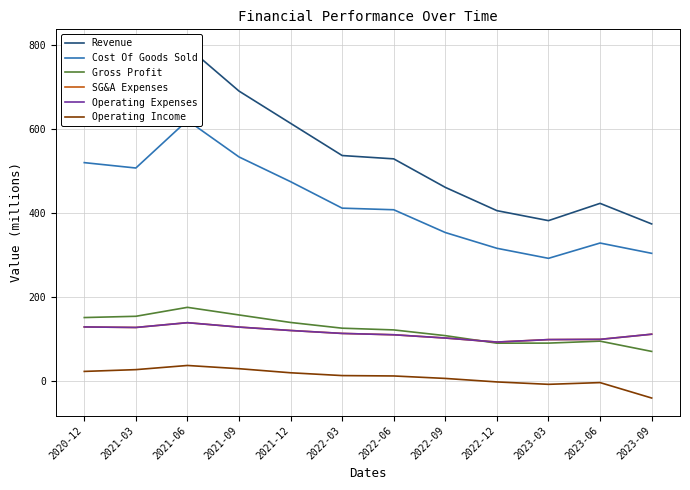

True or false: Operating Income has more than 2 interior local peaks.

False